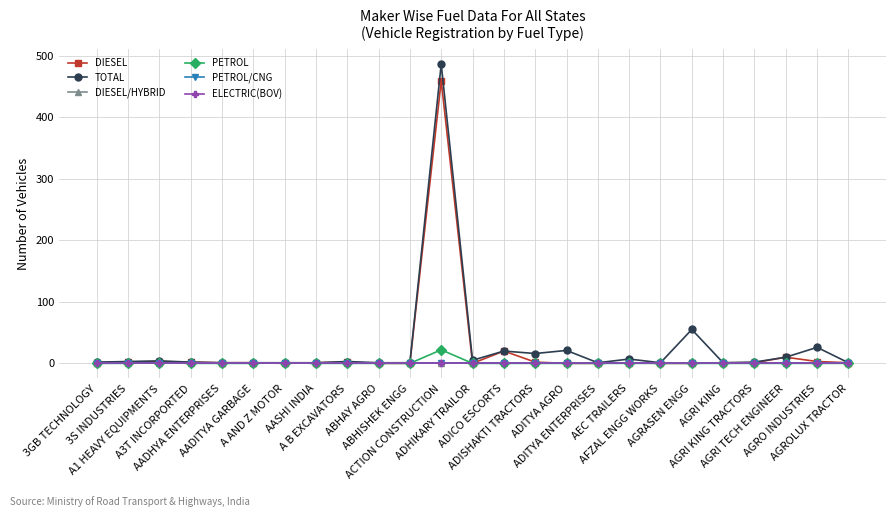

Rank the categories by PETROL/CNG value from highest to lowest.

3GB TECHNOLOGY, 3S INDUSTRIES, A1 HEAVY EQUIPMENTS, A3T INCORPORTED, AADHYA ENTERPRISES, AADITYA GARBAGE, A AND Z MOTOR, AASHI INDIA, A B EXCAVATORS, ABHAY AGRO, ABHISHEK ENGG, ACTION CONSTRUCTION, ADHIKARY TRAILOR, ADICO ESCORTS, ADISHAKTI TRACTORS, ADITYA AGRO, ADITYA ENTERPRISES, AEC TRAILERS, AFZAL ENGG WORKS, AGRASEN ENGG, AGRI KING, AGRI KING TRACTORS, AGRI TECH ENGINEER, AGRO INDUSTRIES, AGROLUX TRACTOR